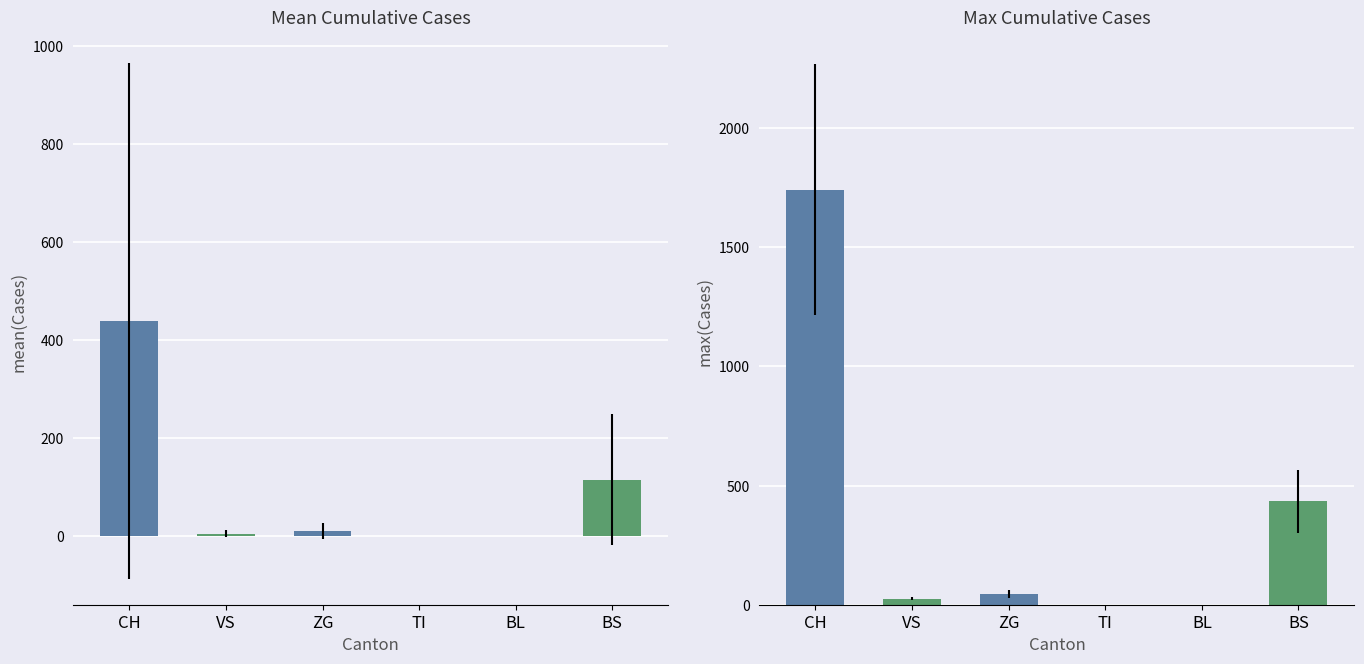

Rank the series by their maximum value, from highest to lowest.

CH, BS, ZG, VS, TI, BL